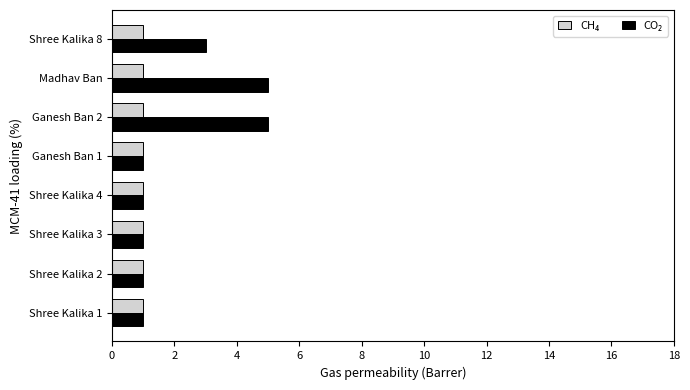

What is the spread (max minus min) of values at Madhav Ban?

4